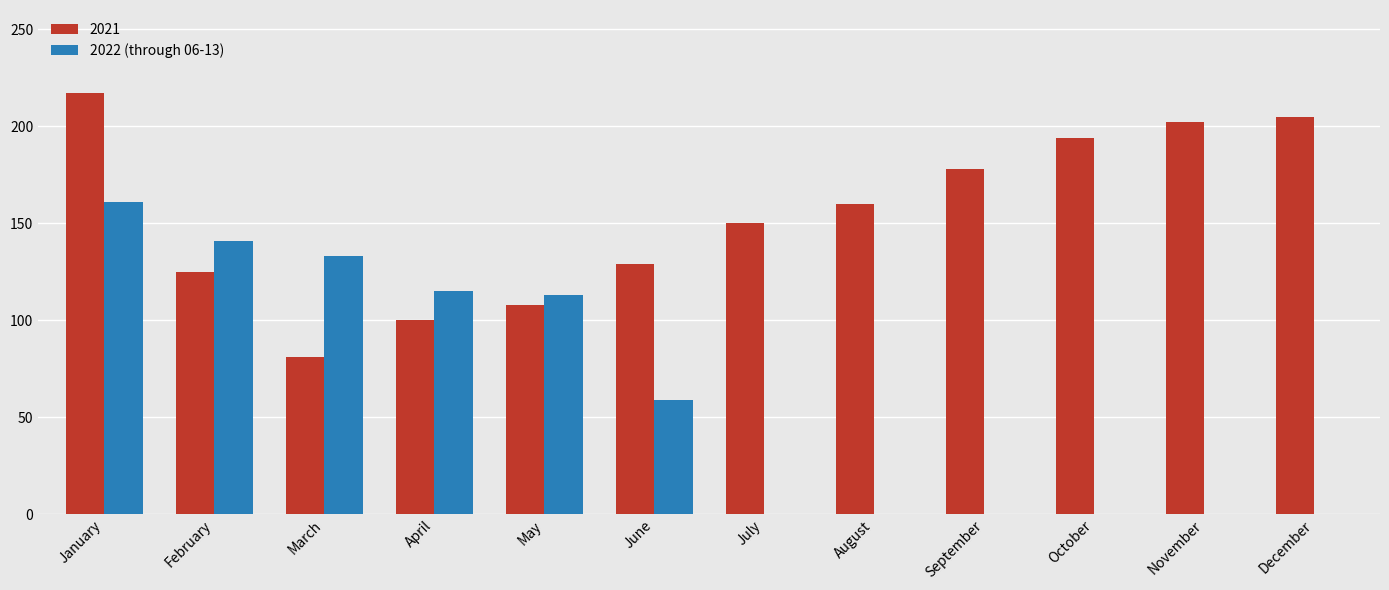

What is the value of the 2nd bar from the left?

141.0